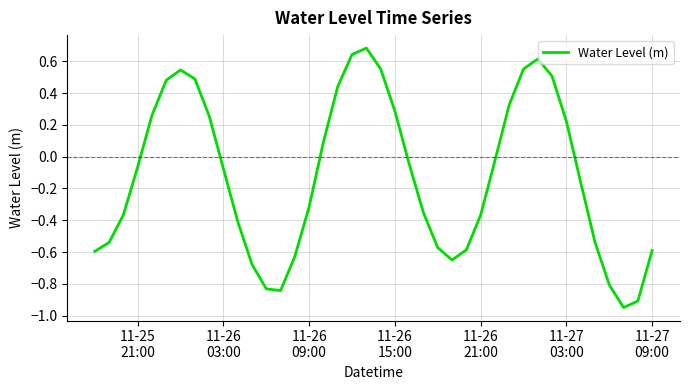

What is the difference between the maximum and minimum values?

1.6